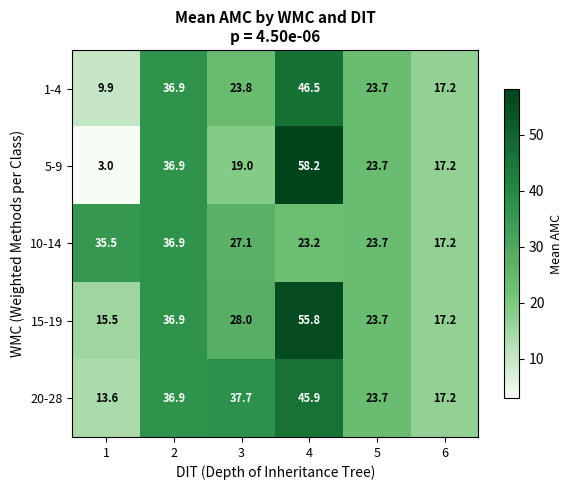

At which label is 20-28 closest to 29?

5